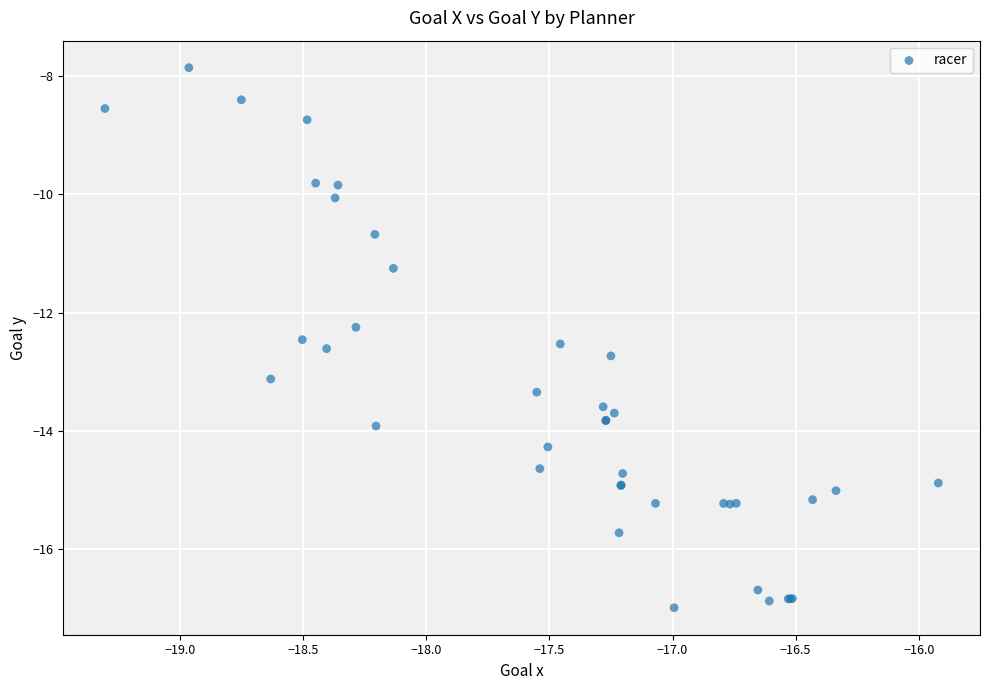

What Y value in the scatter plot is closest to -12?

-12.2